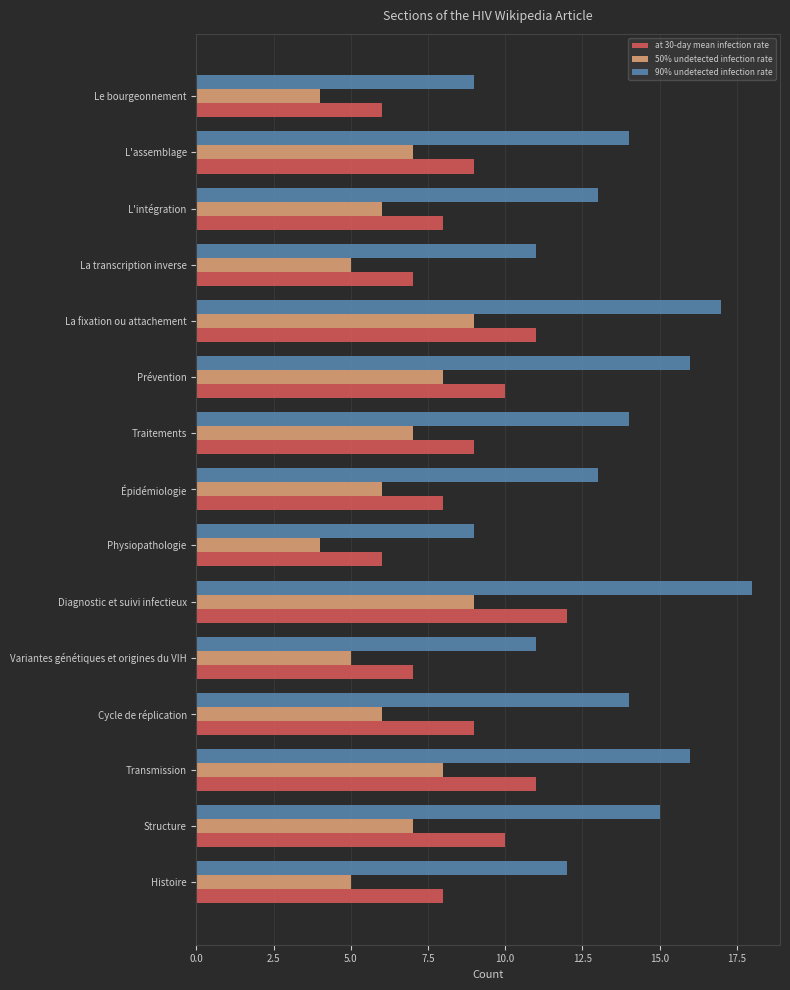

The 50% undetected infection rate series shows 4 at Physiopathologie. True or false?

True